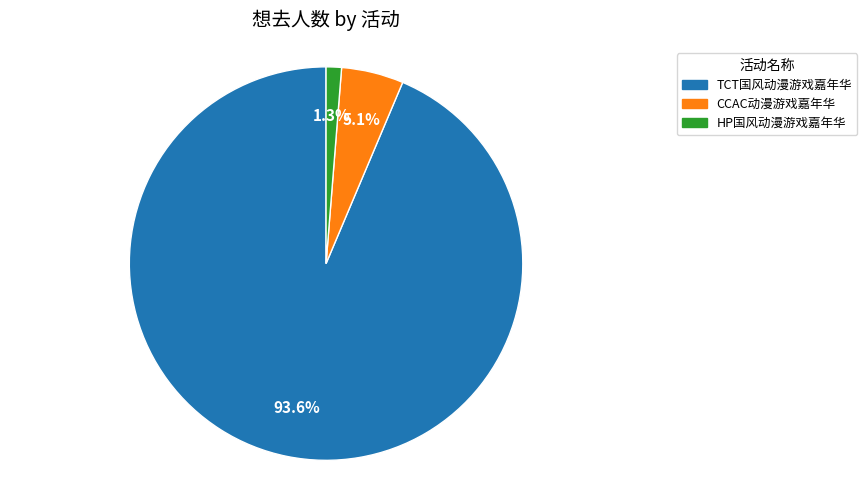

Does any single category account for the majority?

Yes